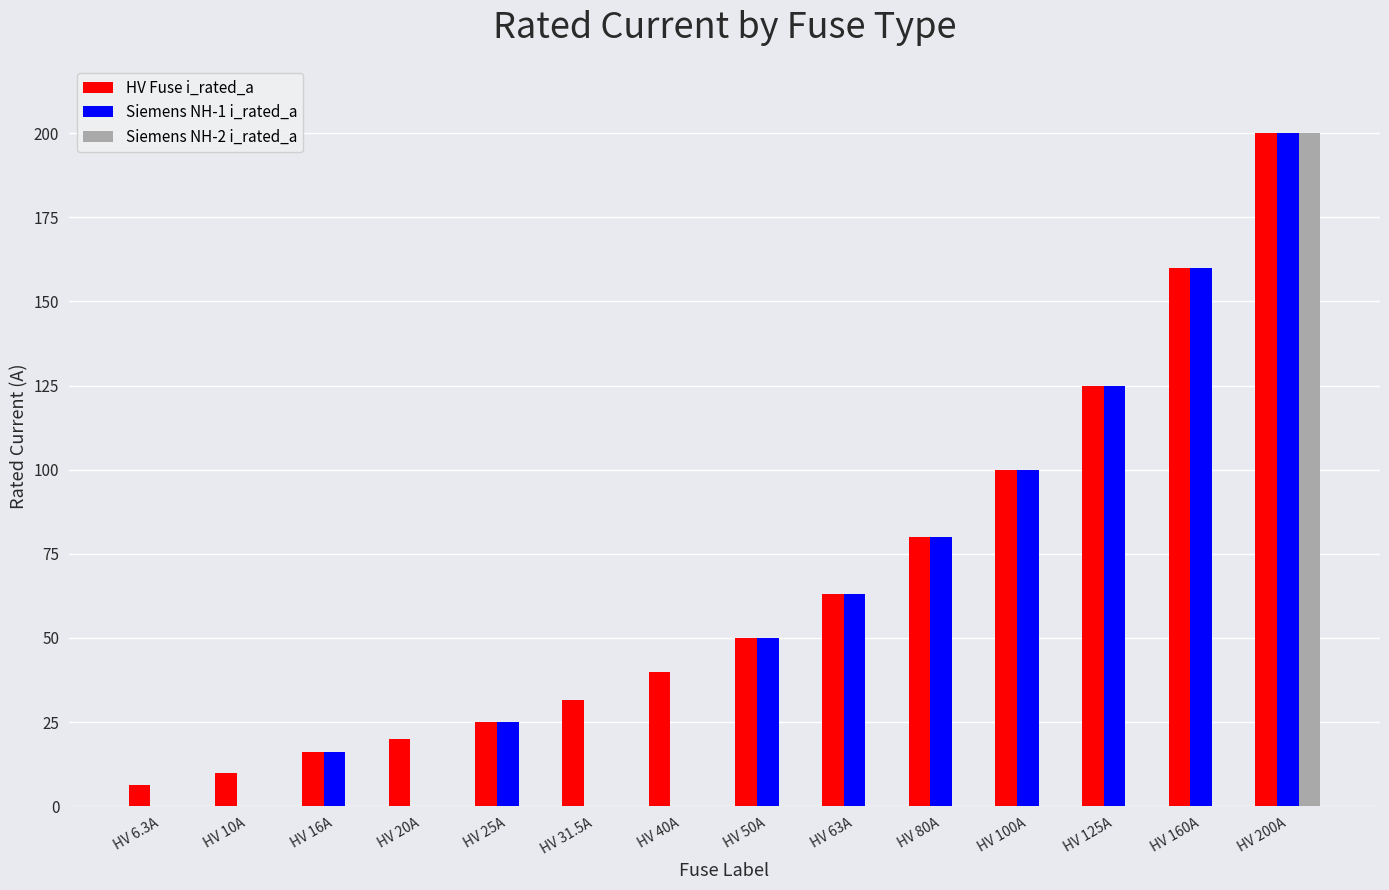

What is the sum of the HV Fuse i_rated_a values at HV 100A and HV 10A?

110.0